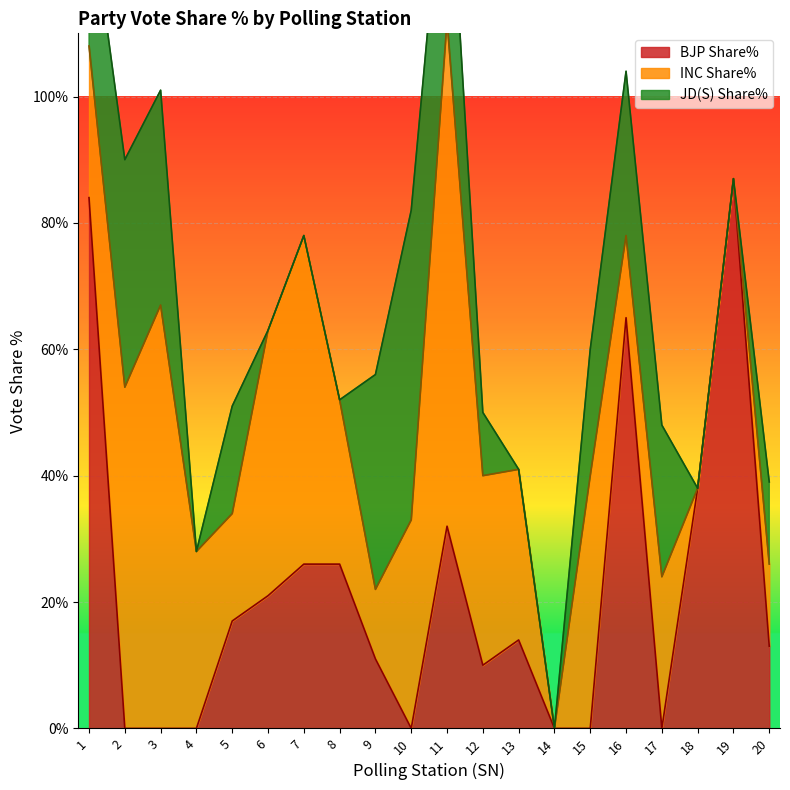

What is the sum of all INC Share% values?

5.8